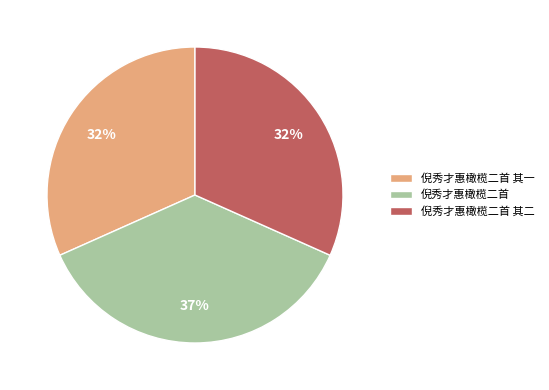

Is there a majority slice in this chart?

No